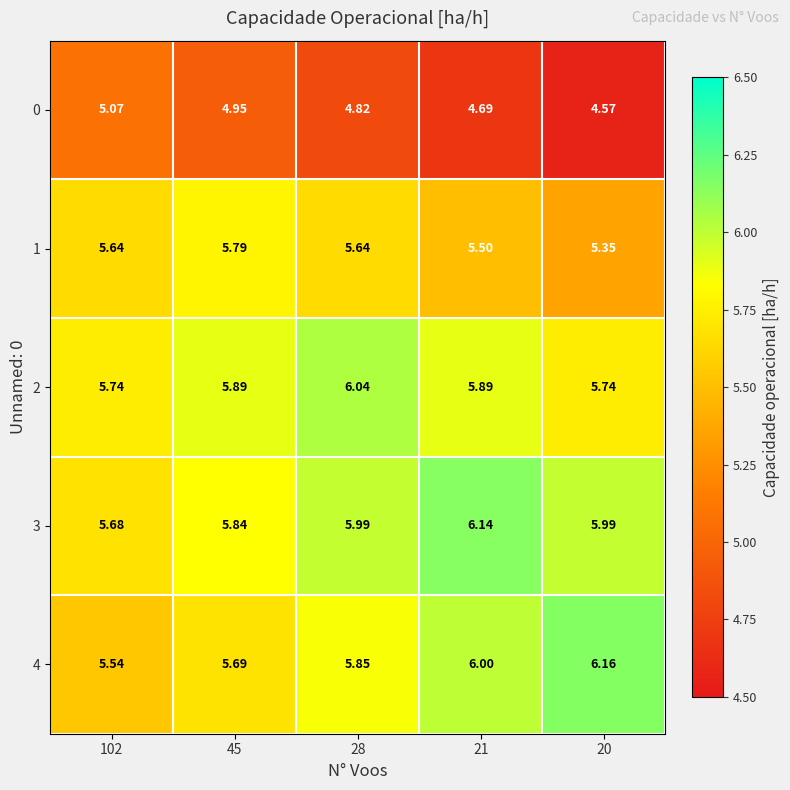

At how many categories does at least one series exceed 5?

5